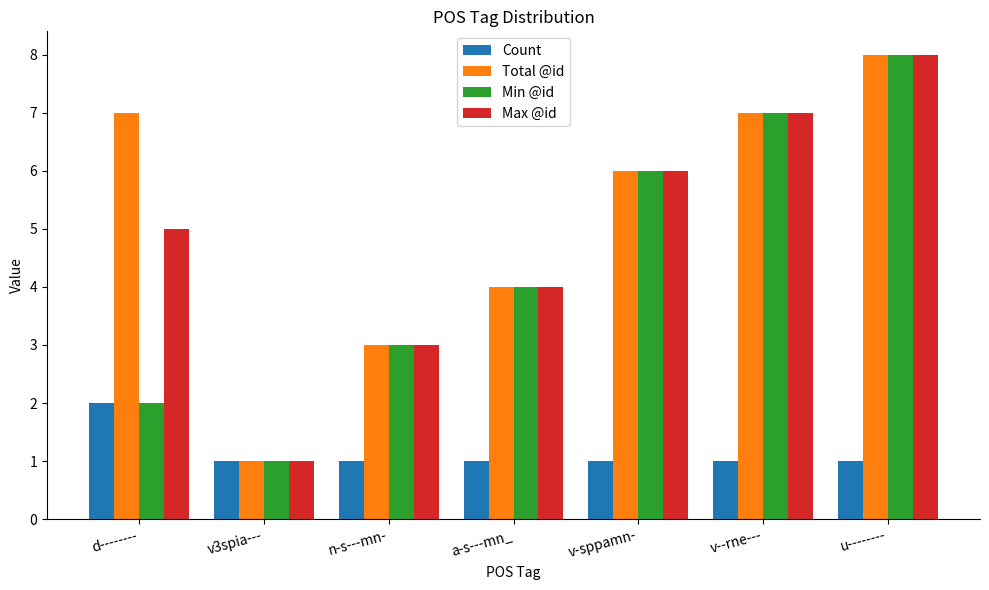

Is it true that Total @id equals 11 at u--------?

False